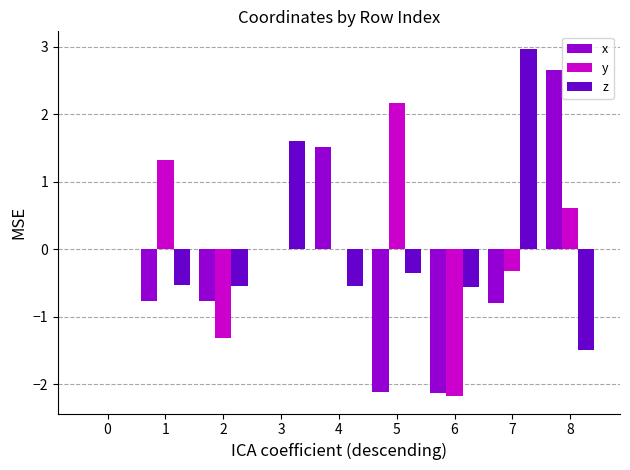

What is the sum of all x values?

-2.4